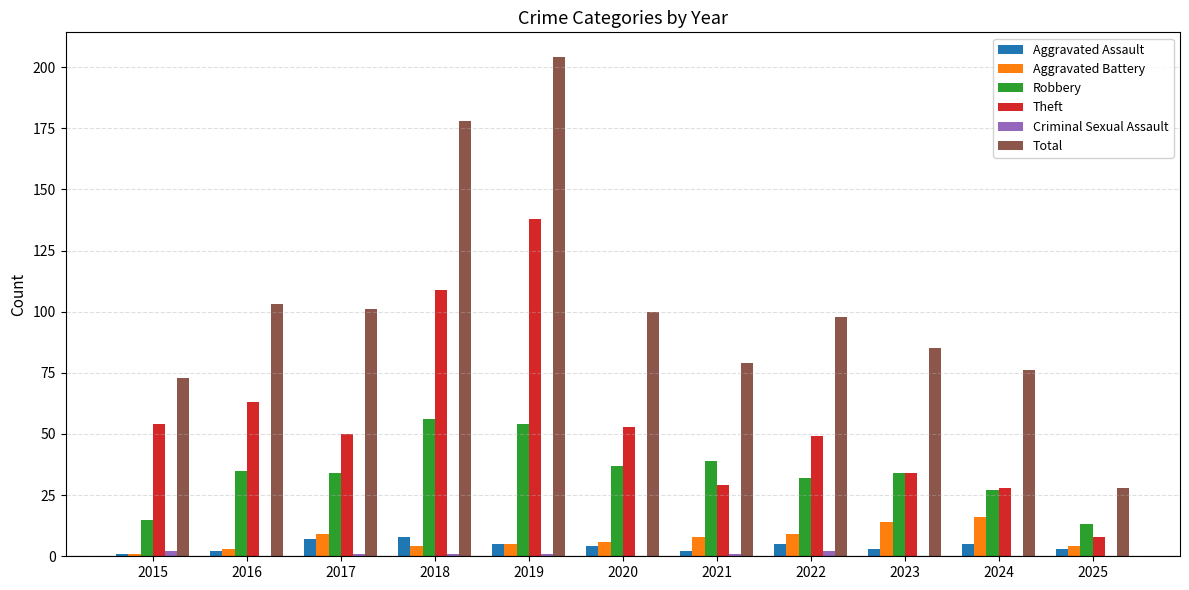

What is the sum of all Theft values?

615